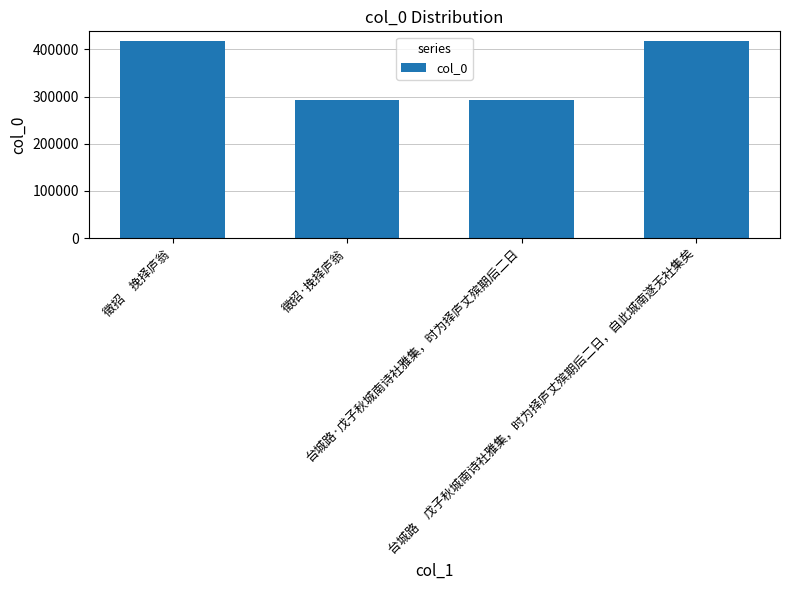

Approximately how many times larger is the value at 台城路·戊子秋城南诗社雅集，时为择庐丈殡期后二日 compared to 徵招　挽择庐翁?

0.7